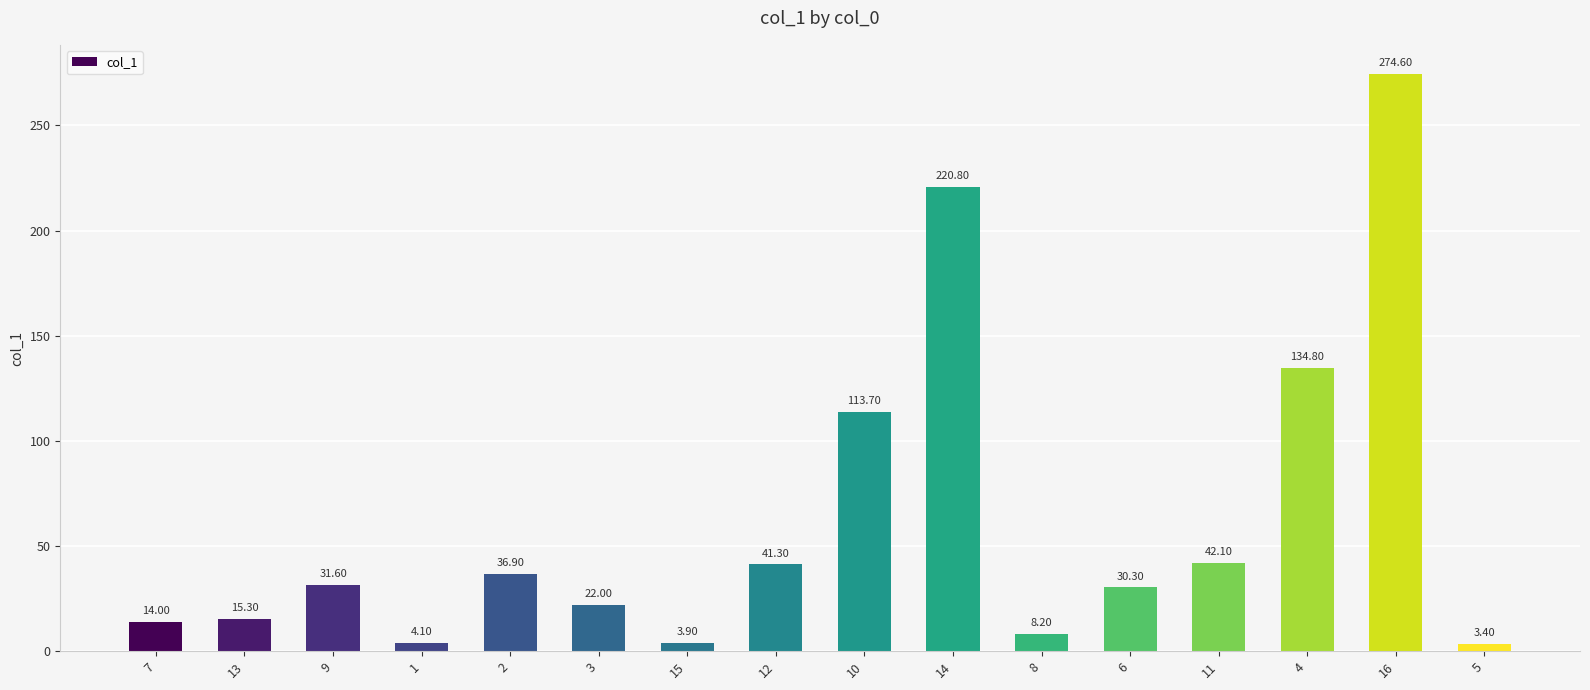

Rank the categories by value from highest to lowest.

16, 14, 4, 10, 11, 12, 2, 9, 6, 3, 13, 7, 8, 1, 15, 5